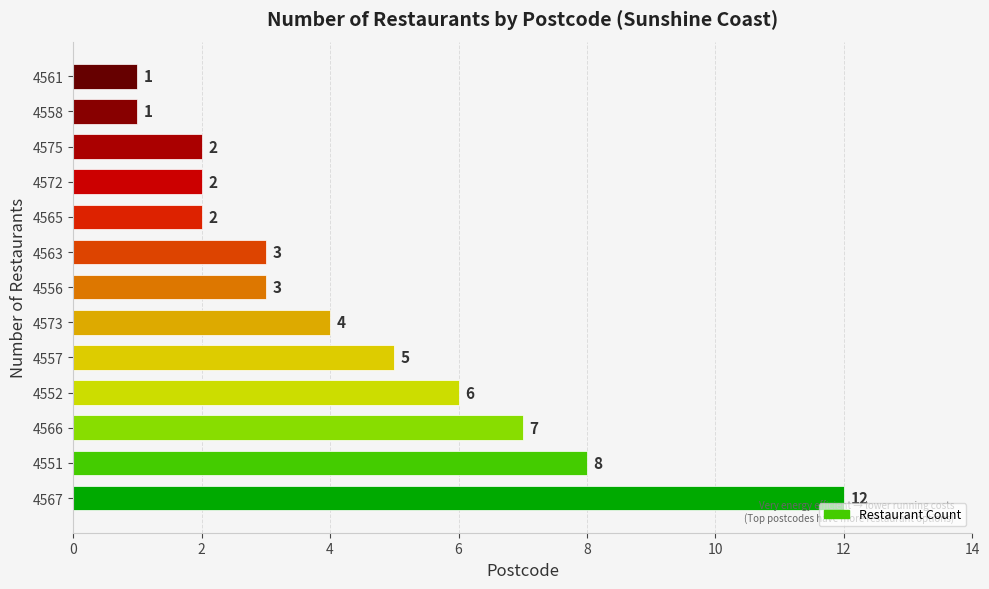

True or false: the data shows 1 at 4575.

False